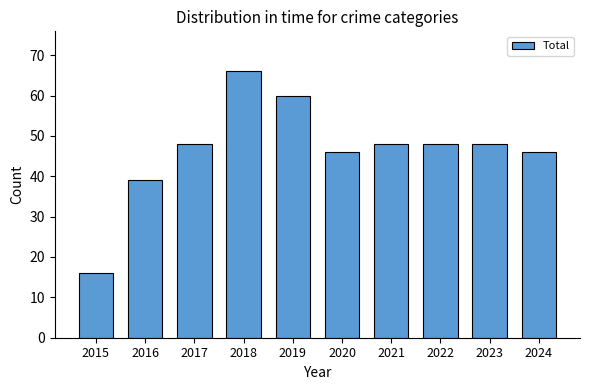

What is the sum of all values?

465